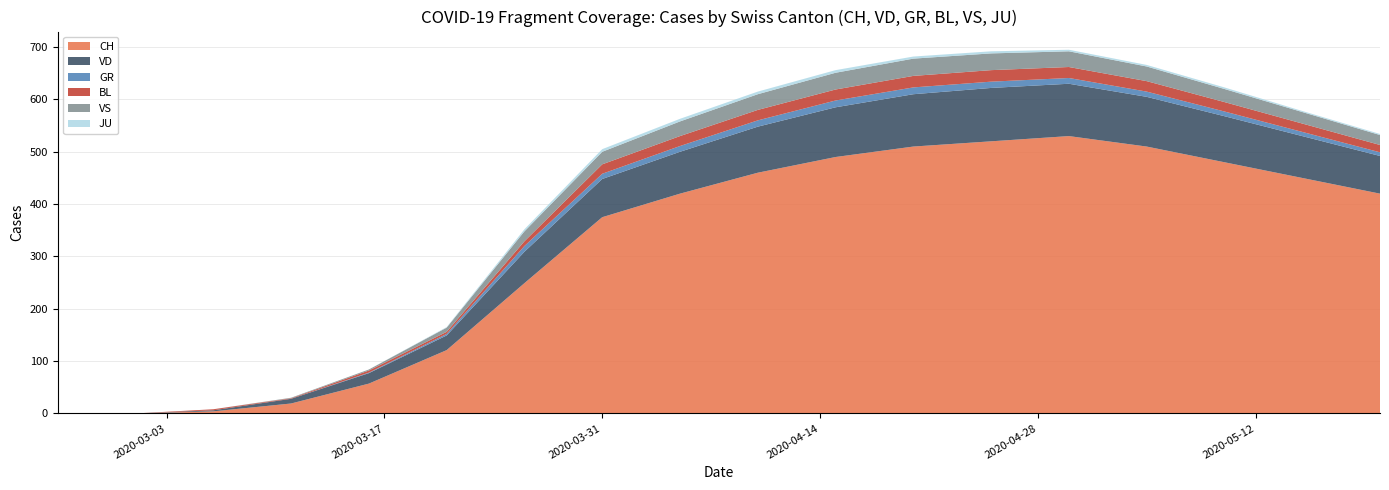

Reading right to left, transcribe all the data shown in this chart.

CH: 2020-05-20=420	2020-05-15=450	2020-05-10=480	2020-05-05=510	2020-04-30=530	2020-04-25=520	2020-04-20=510	2020-04-15=490	2020-04-10=460	2020-04-05=420	2020-03-31=375	2020-03-26=249	2020-03-21=121	2020-03-16=57	2020-03-11=19	2020-03-06=4	2020-03-01=0	2020-02-25=0
VD: 2020-05-20=72	2020-05-15=80	2020-05-10=88	2020-05-05=95	2020-04-30=100	2020-04-25=102	2020-04-20=100	2020-04-15=95	2020-04-10=88	2020-04-05=80	2020-03-31=73	2020-03-26=60	2020-03-21=28	2020-03-16=20	2020-03-11=9	2020-03-06=2	2020-03-01=0	2020-02-25=0
GR: 2020-05-20=7	2020-05-15=8	2020-05-10=9	2020-05-05=10	2020-04-30=11	2020-04-25=12	2020-04-20=13	2020-04-15=13	2020-04-10=12	2020-04-05=11	2020-03-31=10	2020-03-26=11	2020-03-21=3	2020-03-16=1	2020-03-11=0	2020-03-06=0	2020-03-01=0	2020-02-25=0
BL: 2020-05-20=14	2020-05-15=16	2020-05-10=18	2020-05-05=20	2020-04-30=21	2020-04-25=22	2020-04-20=22	2020-04-15=21	2020-04-10=20	2020-04-05=19	2020-03-31=18	2020-03-26=9	2020-03-21=4	2020-03-16=4	2020-03-11=1	2020-03-06=2	2020-03-01=0	2020-02-25=0
VS: 2020-05-20=19	2020-05-15=22	2020-05-10=25	2020-05-05=28	2020-04-30=30	2020-04-25=32	2020-04-20=33	2020-04-15=32	2020-04-10=30	2020-04-05=28	2020-03-31=24	2020-03-26=19	2020-03-21=8	2020-03-16=2	2020-03-11=1	2020-03-06=0	2020-03-01=0	2020-02-25=0
JU: 2020-05-20=2	2020-05-15=2	2020-05-10=3	2020-05-05=3	2020-04-30=3	2020-04-25=4	2020-04-20=4	2020-04-15=5	2020-04-10=5	2020-04-05=5	2020-03-31=5	2020-03-26=4	2020-03-21=1	2020-03-16=0	2020-03-11=0	2020-03-06=0	2020-03-01=0	2020-02-25=0